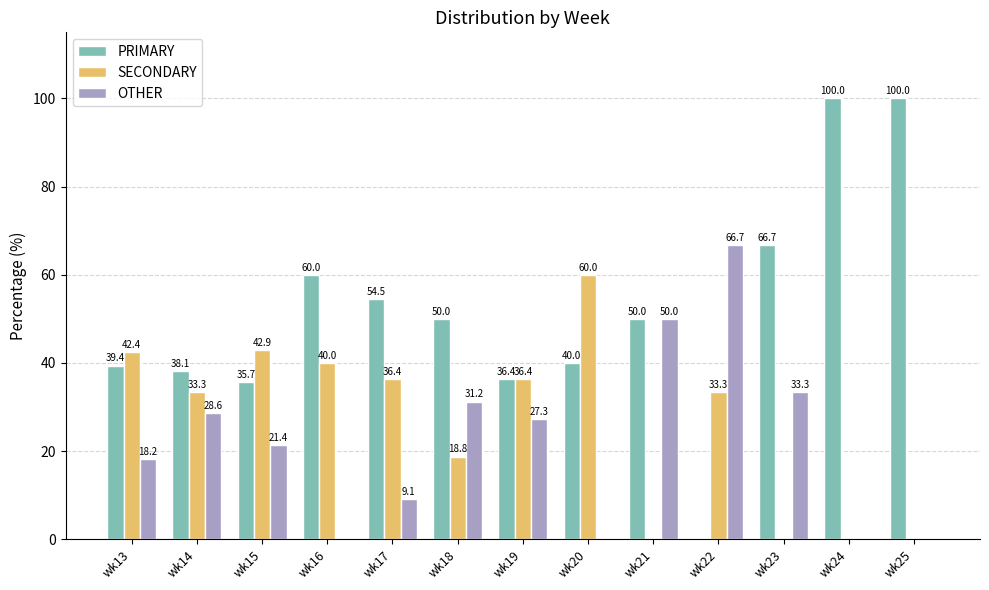

What is the sum of all PRIMARY values?

670.8